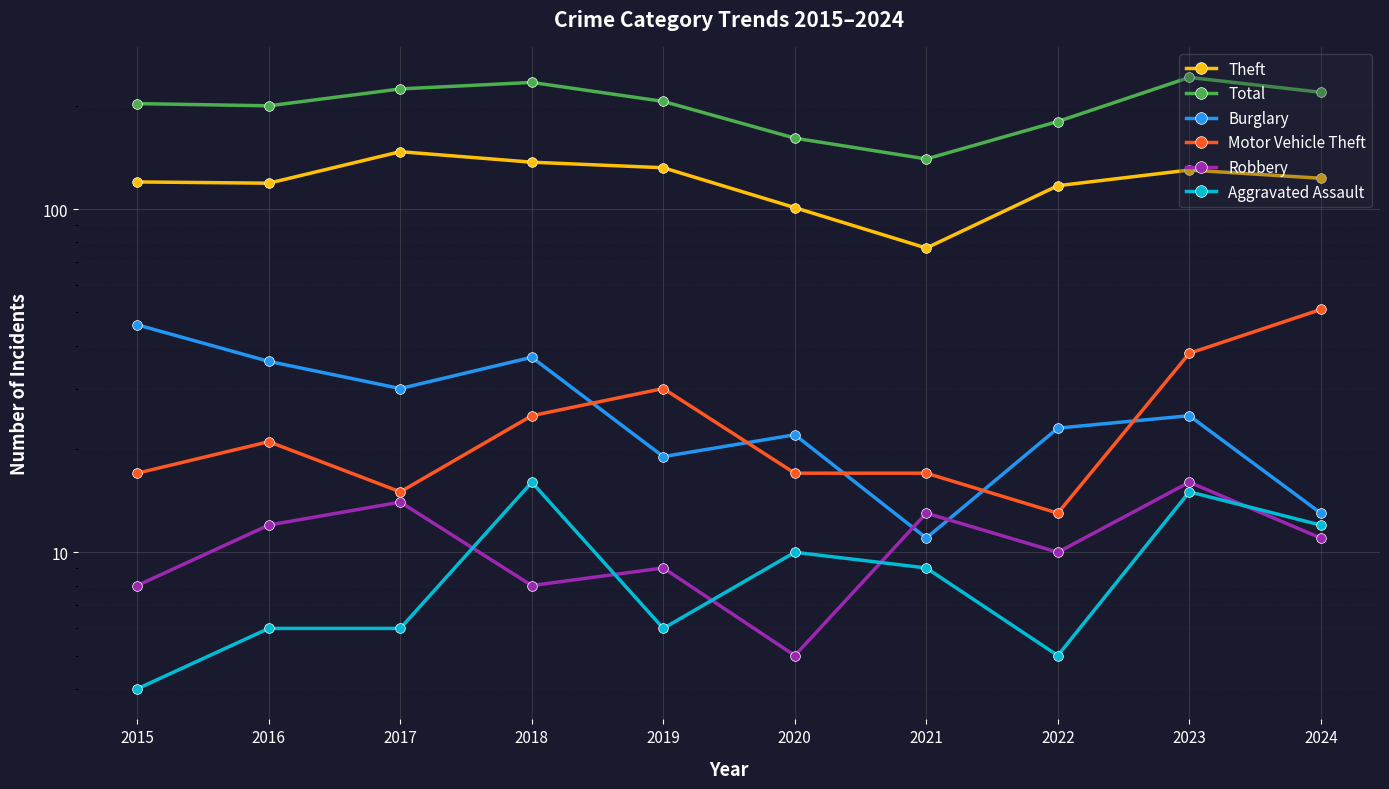

At which label does Theft first exceed 123?

2017